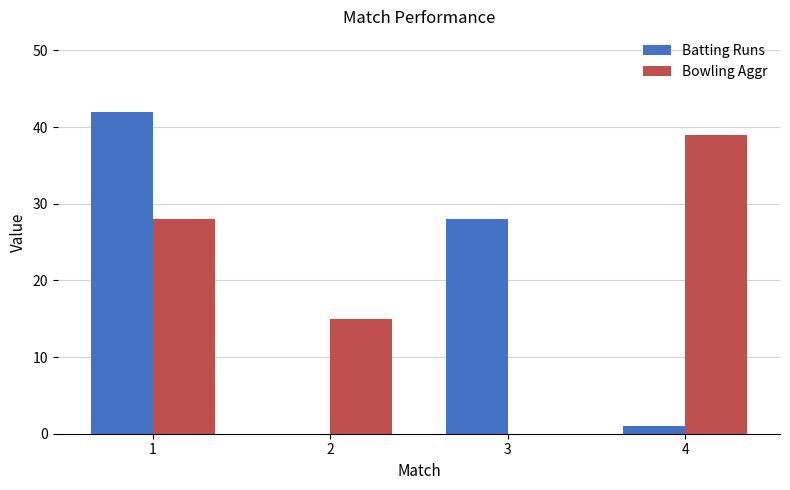

What is the greatest value displayed?

42